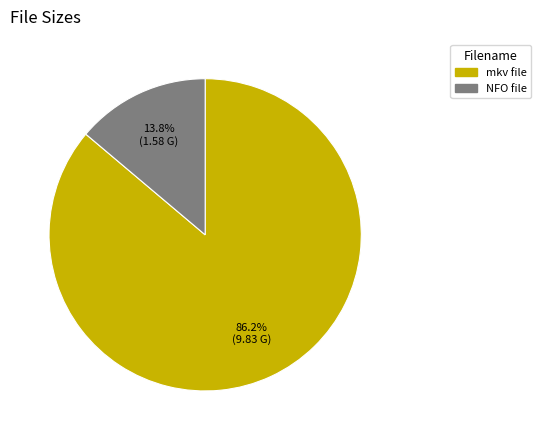

Does any single category account for the majority?

Yes